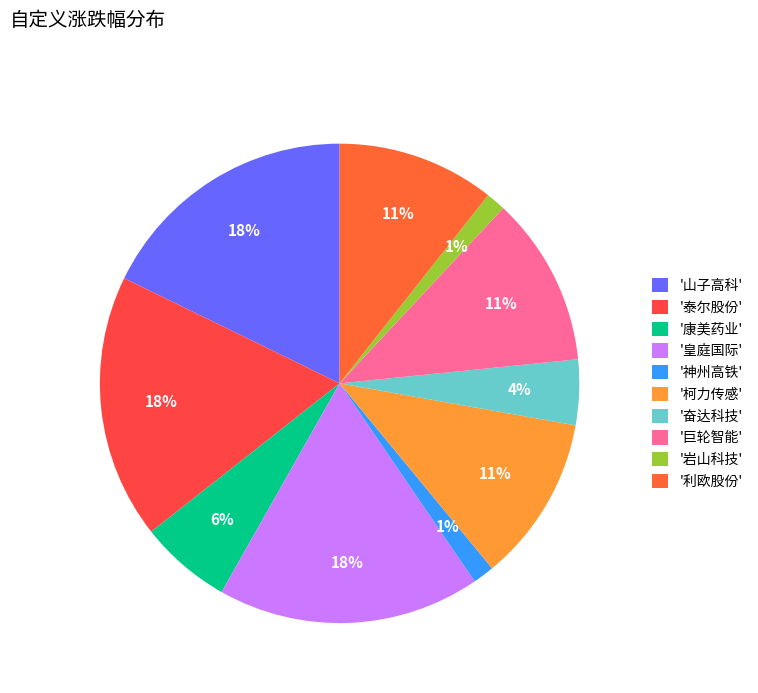

Is there any slice that represents more than half of the pie?

No